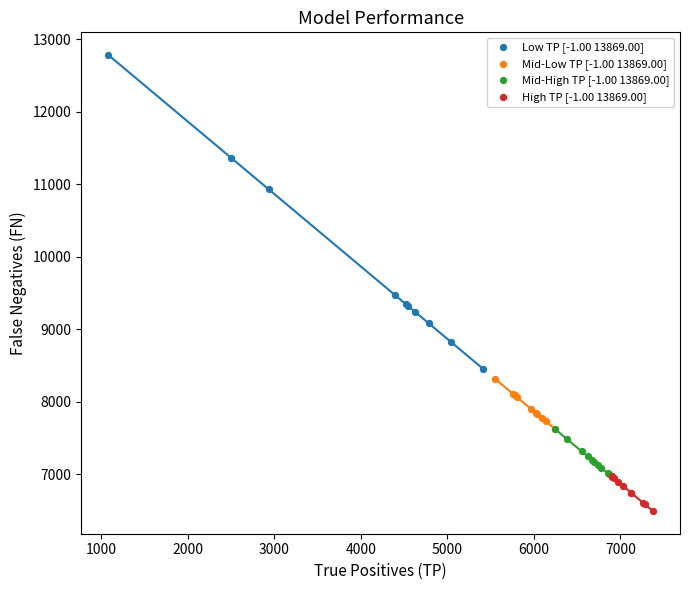

Which series contains the highest Y value?

Low TP [-1.00 13869.00]